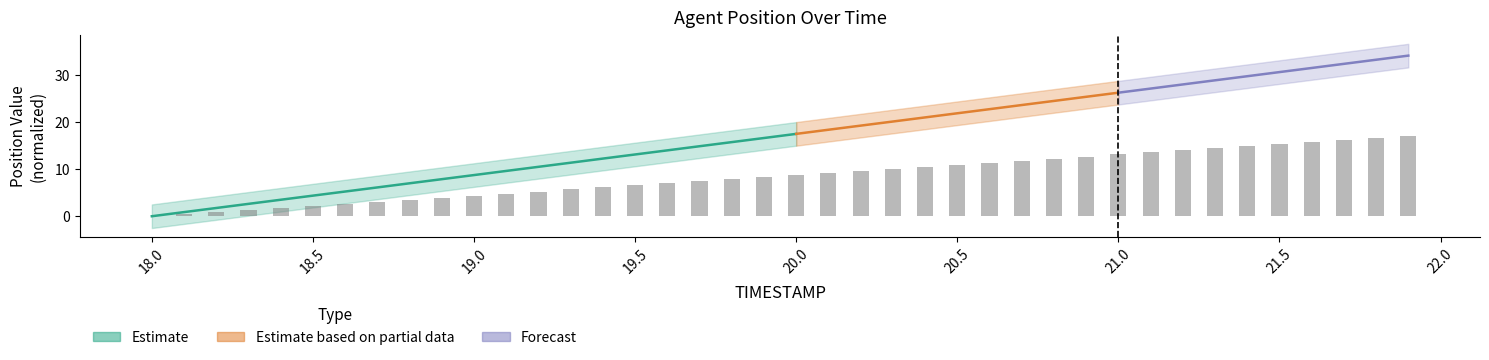

Between 19.2 and 18.6, which is larger?

19.2